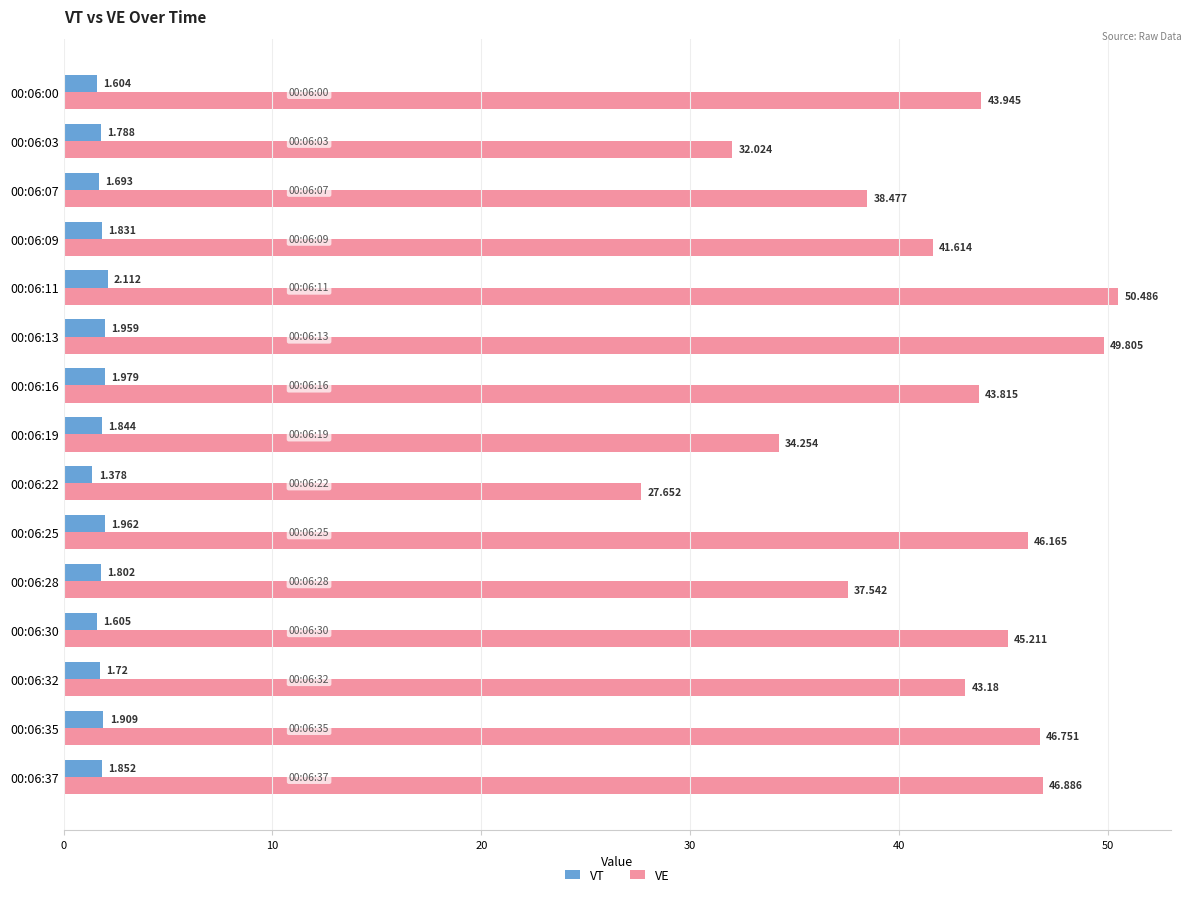

Which series changed the most between 00:06:28 and 00:06:30?

VE